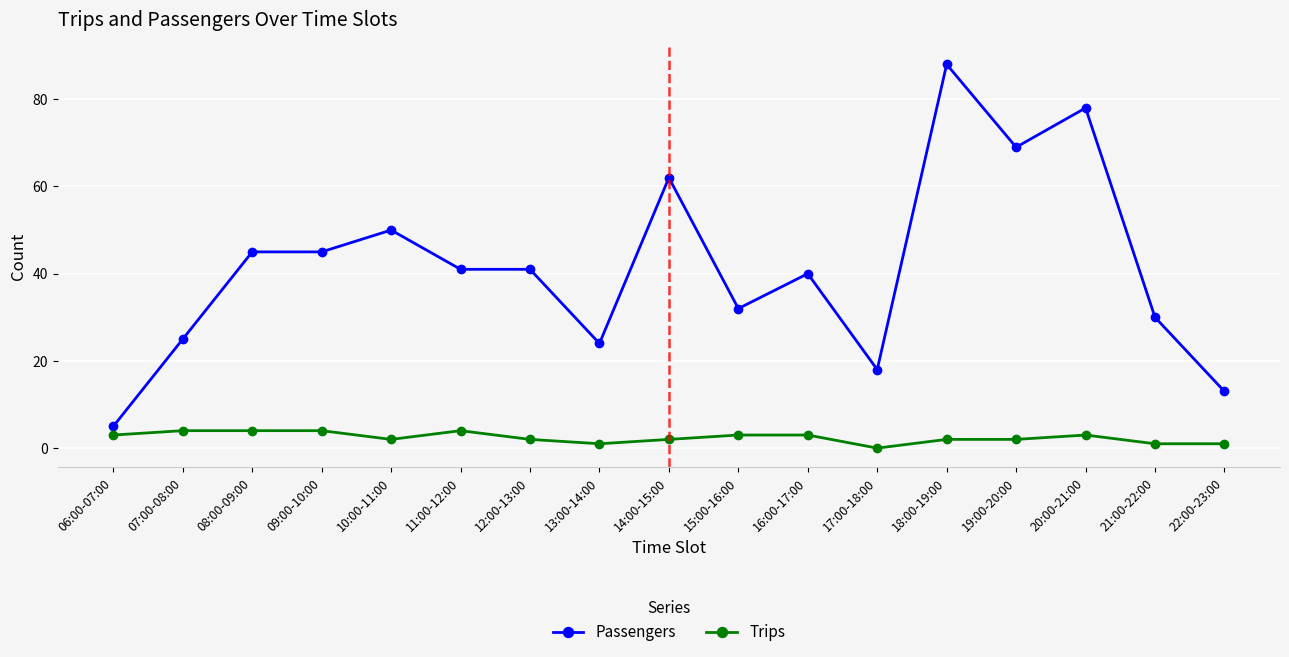

Which series has the largest total across all categories?

Passengers